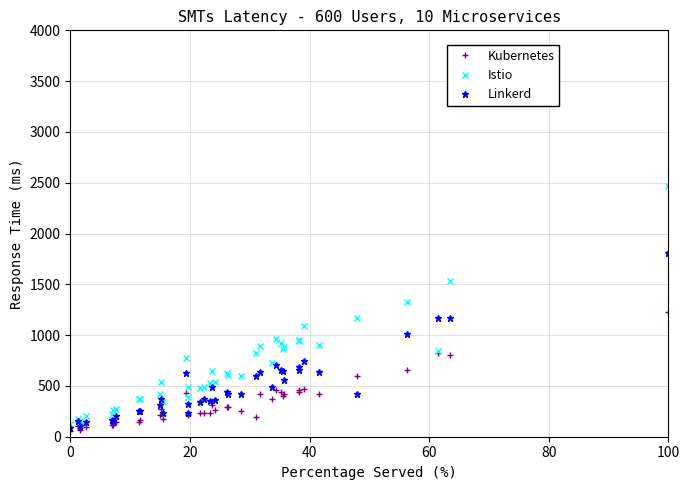

True or false: Linkerd and Kubernetes intersect in this chart.

True